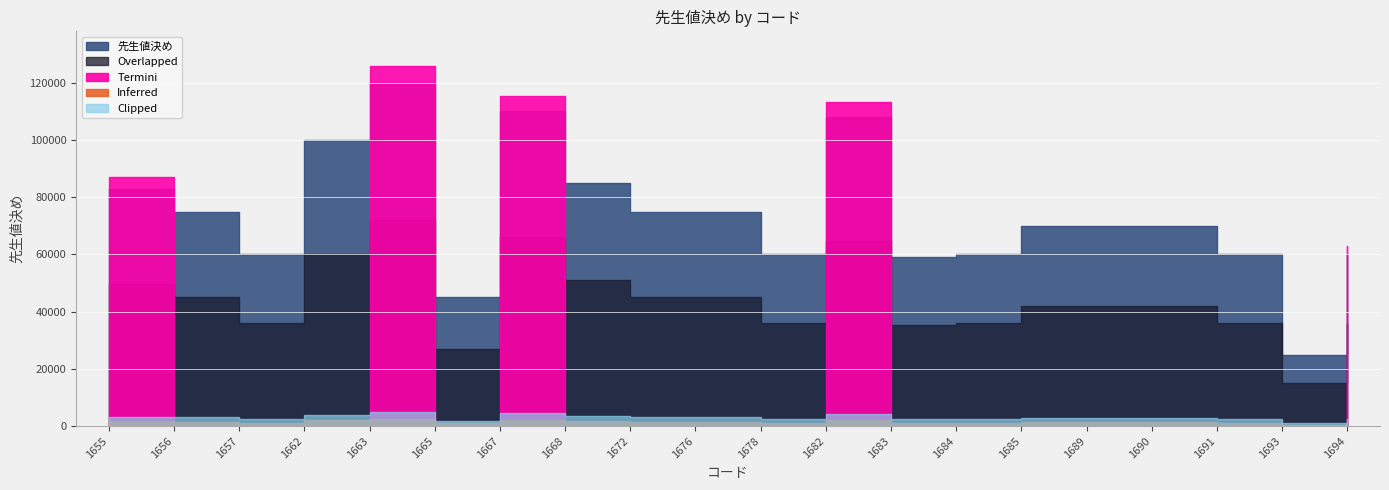

Approximately how many times larger is the value at 1667 compared to 1694?

1.8